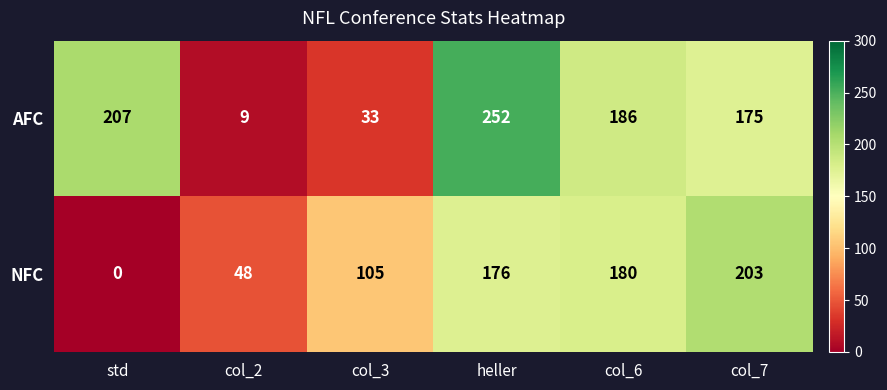

At how many categories does at least one series exceed 38?

6